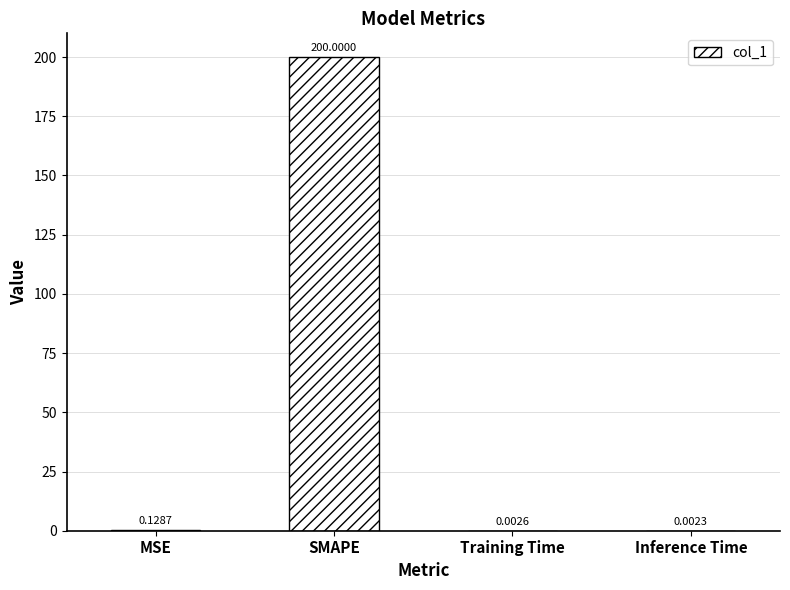

What is the sum of all values?

200.1